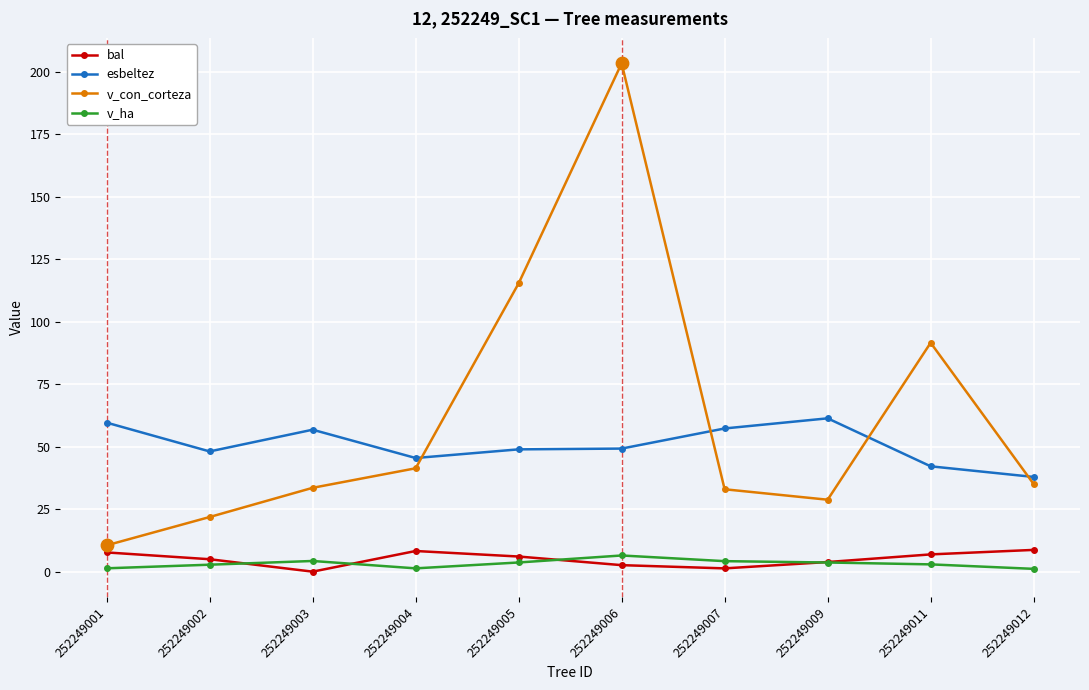

Which series has the largest range (max minus min)?

v_con_corteza